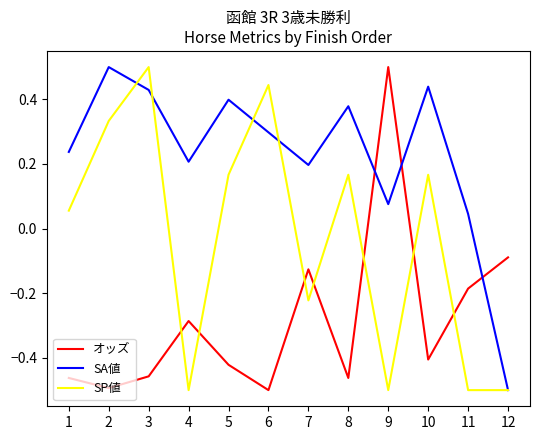

Which series changed the most between 2 and 8?

SP値